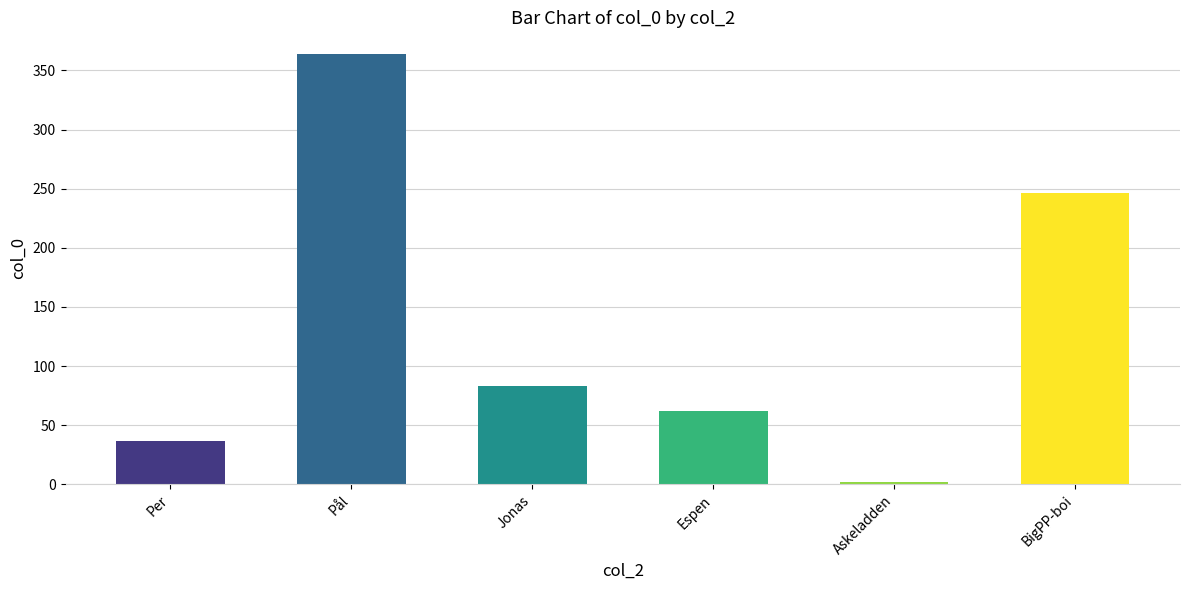

Is it true that the value at Pål is 364?

True